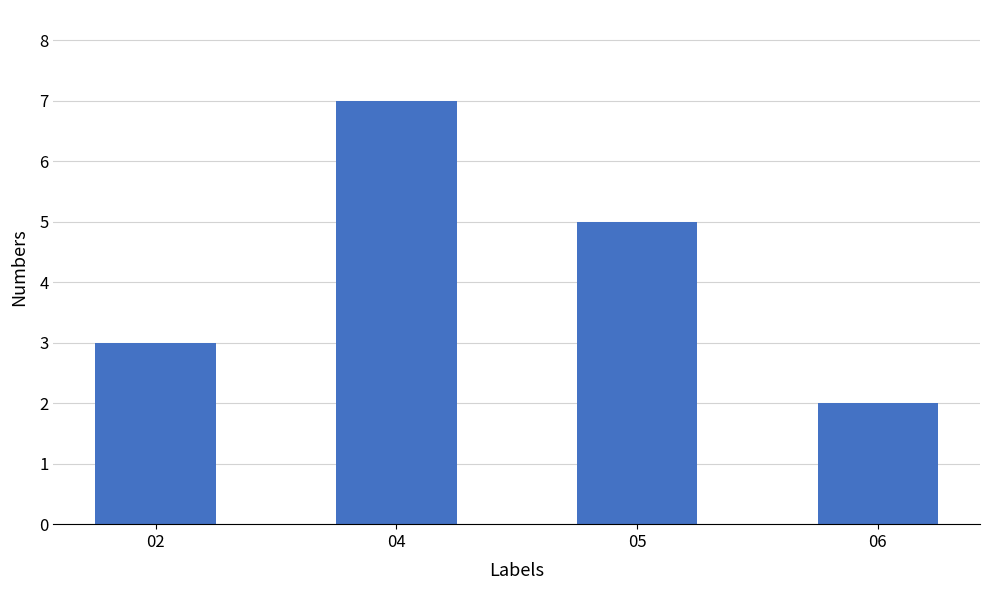

What is the ratio of the value at 06 to the value at 02?

0.7